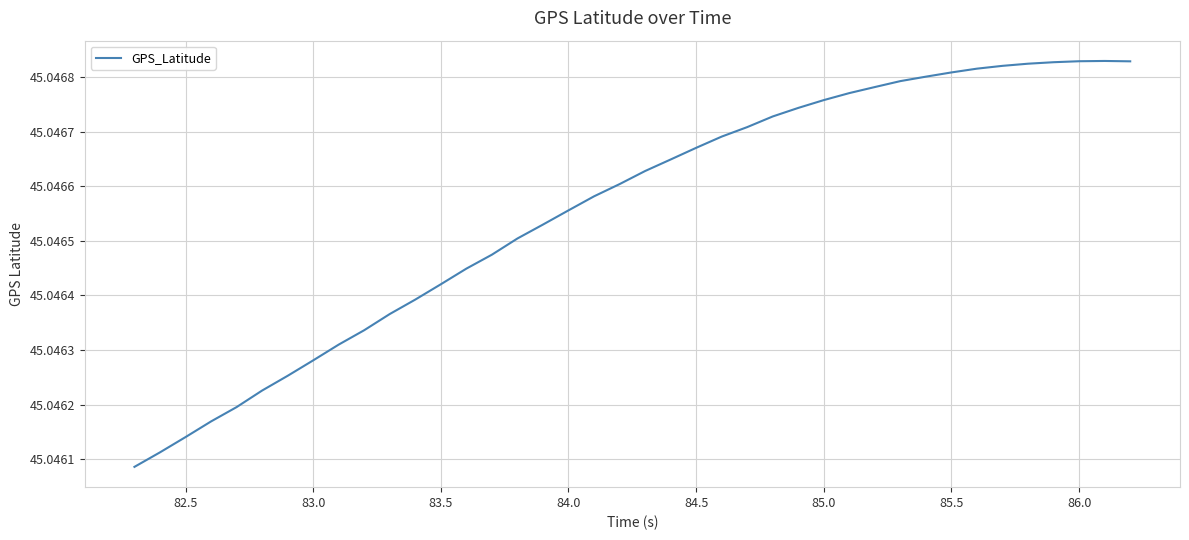

What is the greatest value displayed?

45.0